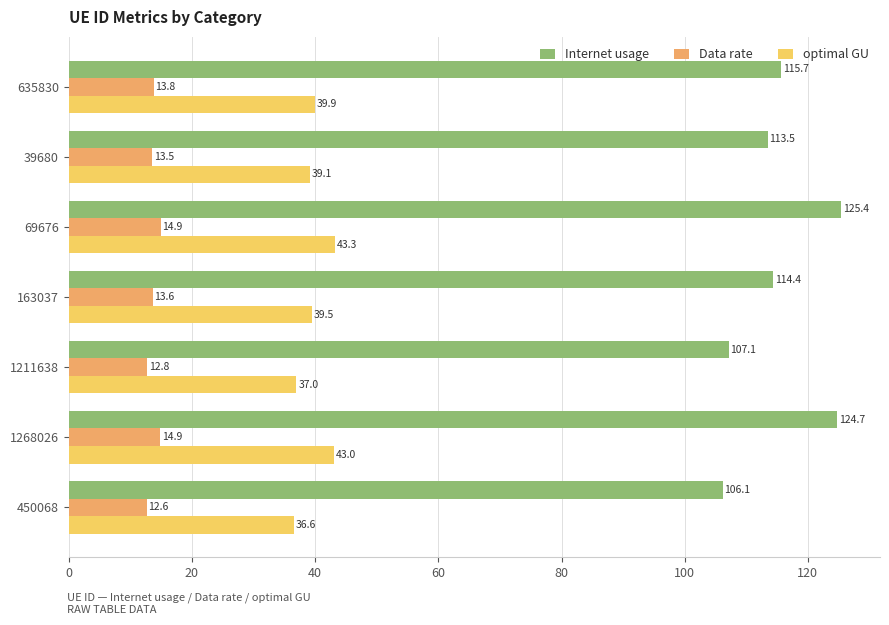

Rank the series by their average value, from highest to lowest.

Internet usage, optimal GU, Data rate